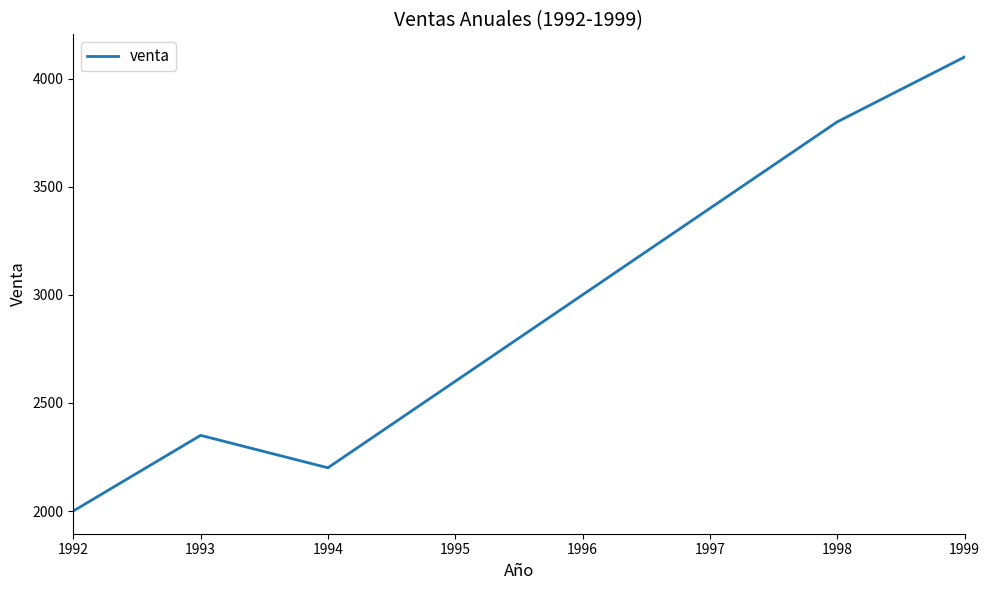

Read the value at 1992.

2000